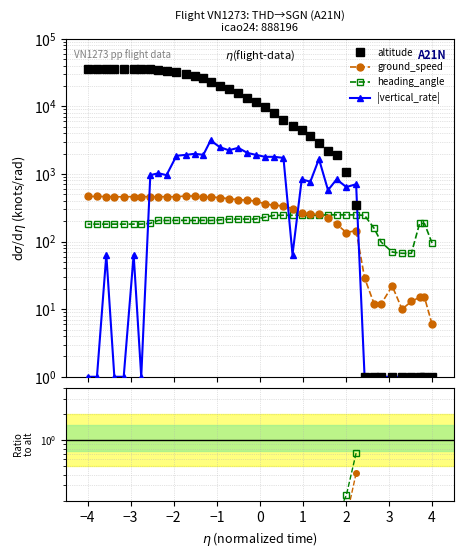

How many values in the altitude series exceed 11575?

19